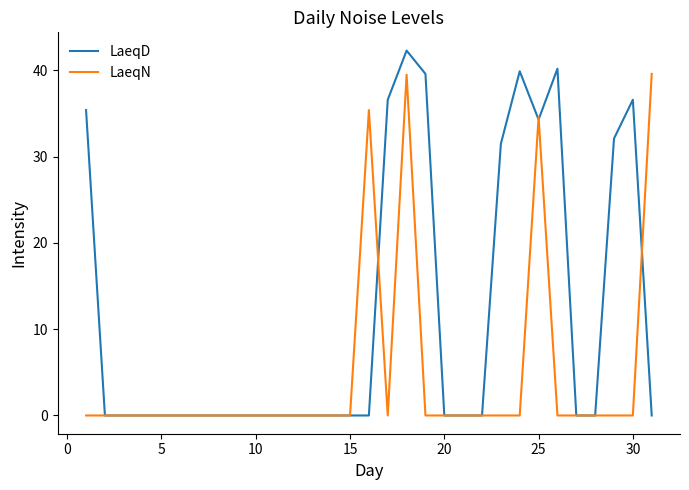

What is the greatest value displayed?

42.3